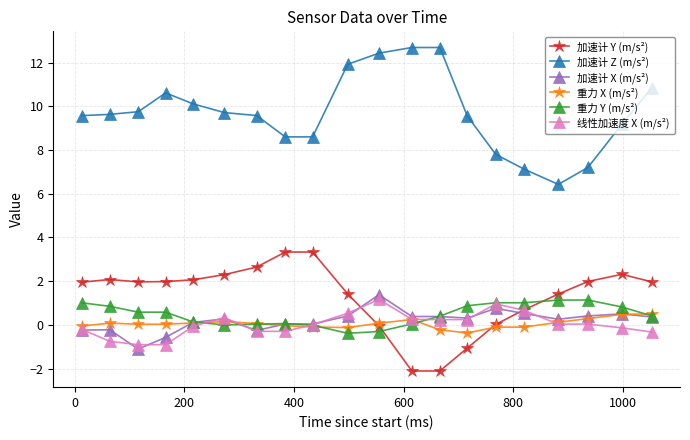

How many lines are shown in the chart?

6